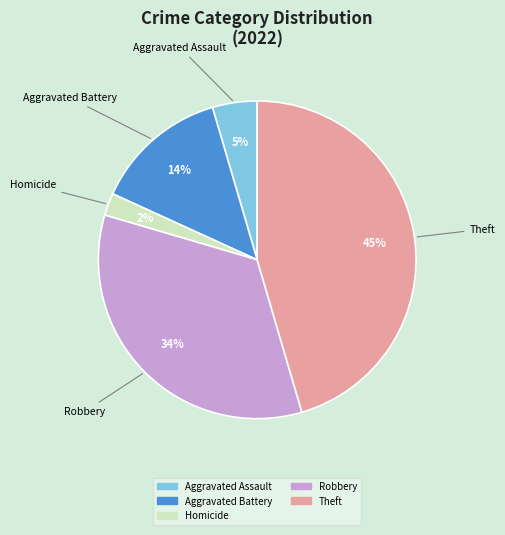

To the nearest percent, what is the difference between the largest and smallest slice percentages?

43%